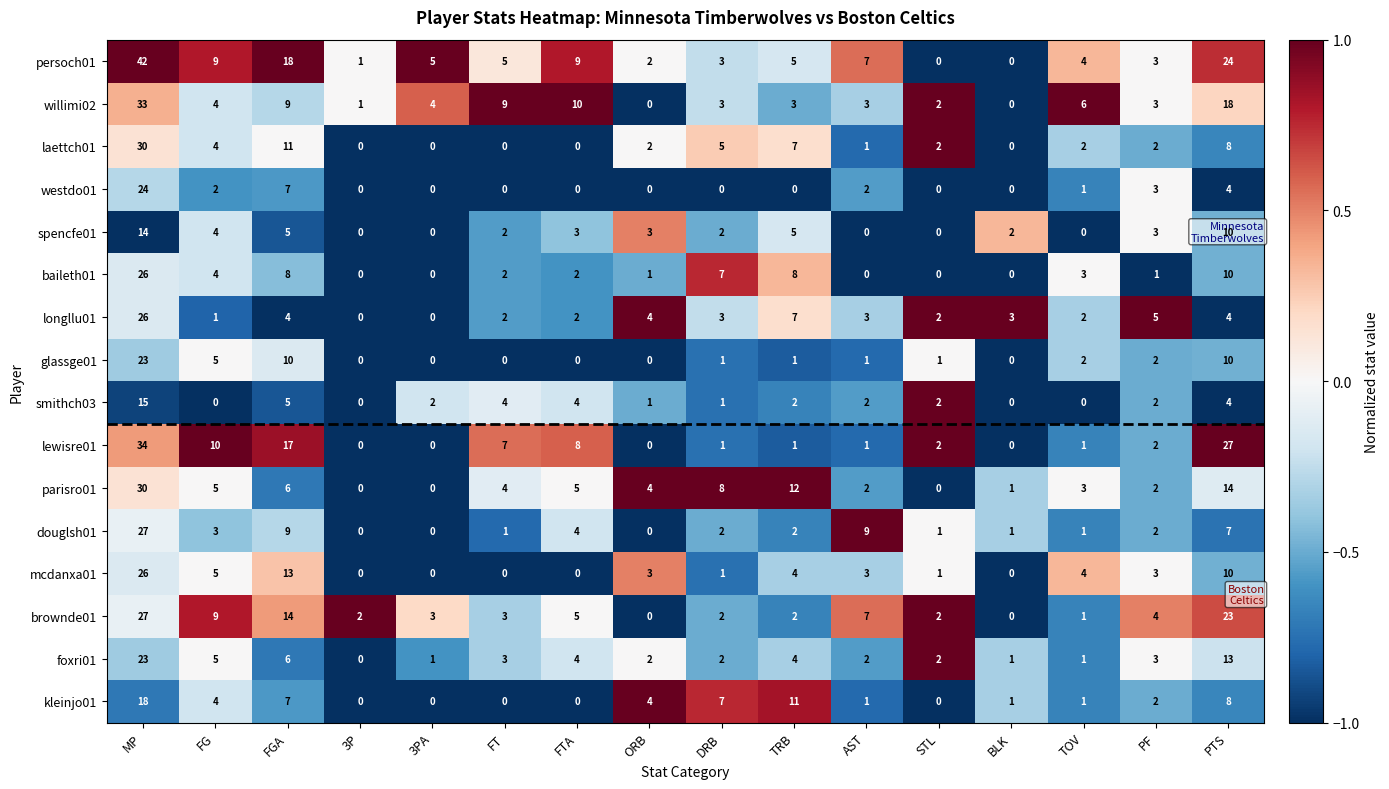

True or false: mcdanxa01 has a value of 21 at FGA.

False